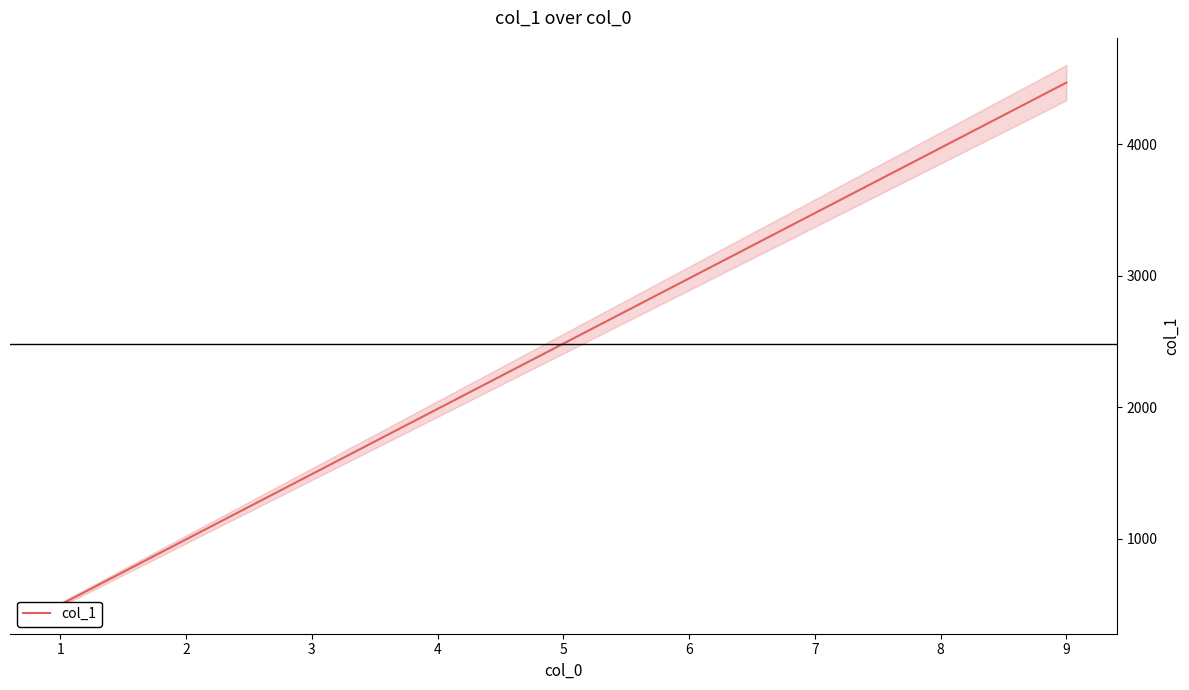

Between 5 and 6, which is larger?

6